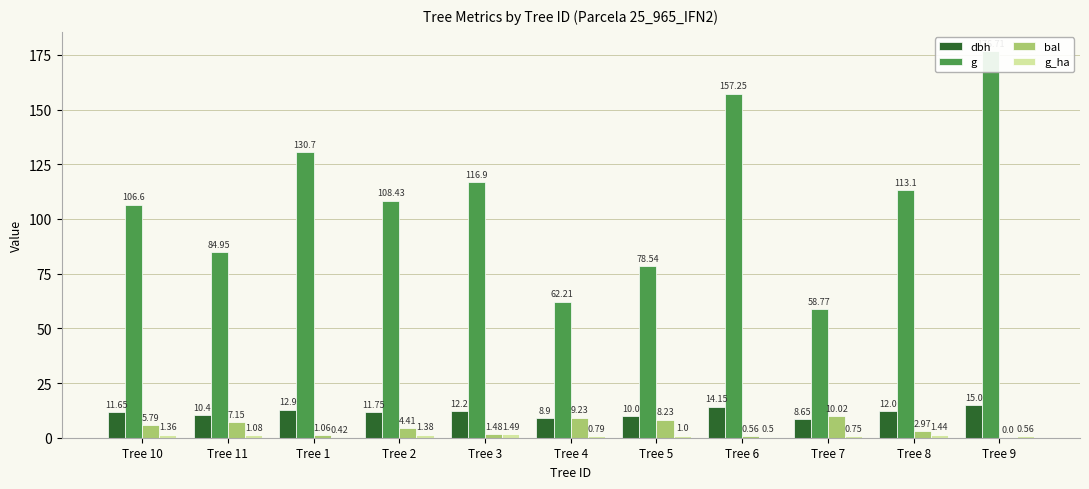

What is the greatest value displayed?

176.7